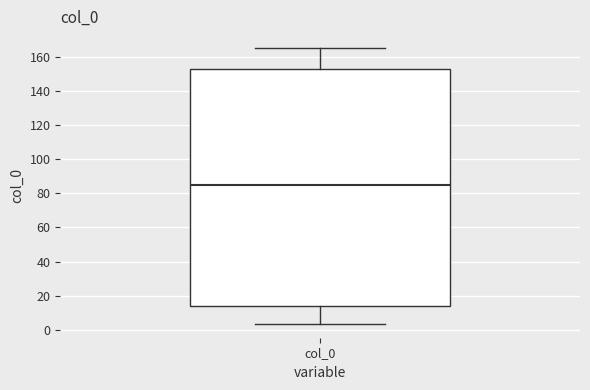

Transcribe this box plot: give where the median line is, the range the box spans, and where the two whiskers end, as read against the y-axis. The values are not printed on the chart, so give them approximately, as read against the axis.

median 86, box 14 to 154, whiskers 4 to 166